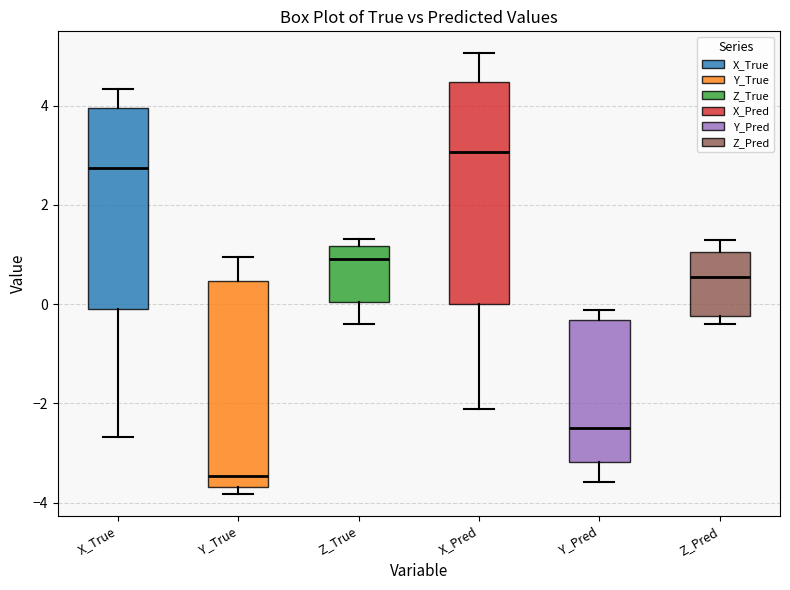

Where does the upper whisker of the box for Y_True end on the y-axis? The values are not printed on the chart, so give them approximately, as read against the axis.

1.0